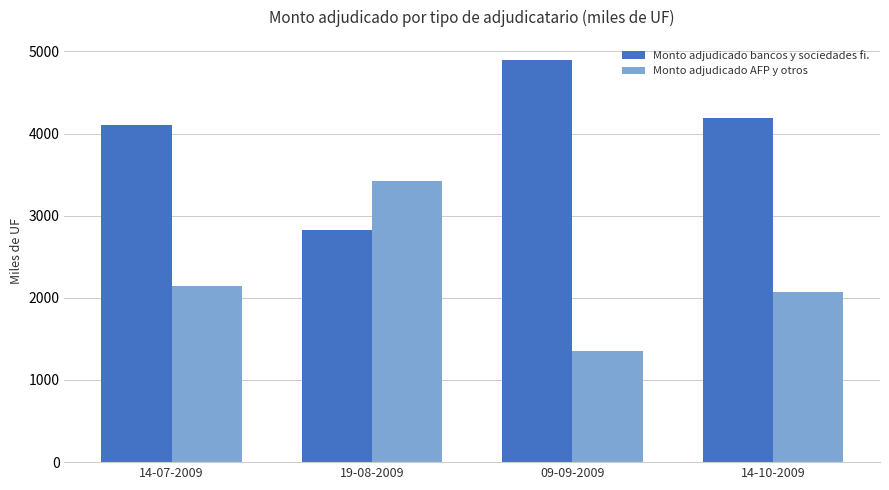

The Monto adjudicado AFP y otros series shows 702 at 14-10-2009. True or false?

False